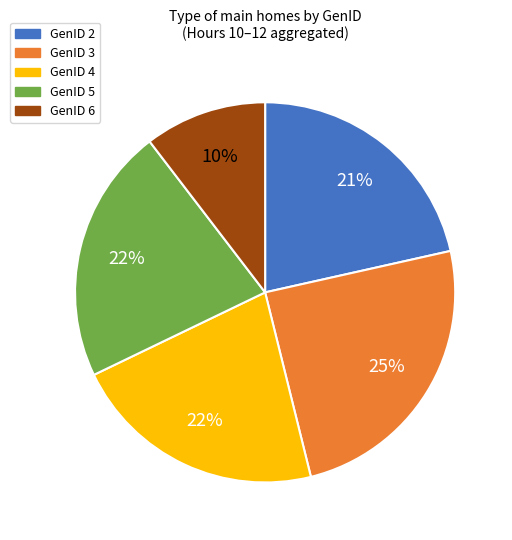

Count the number of slices in the pie.

5